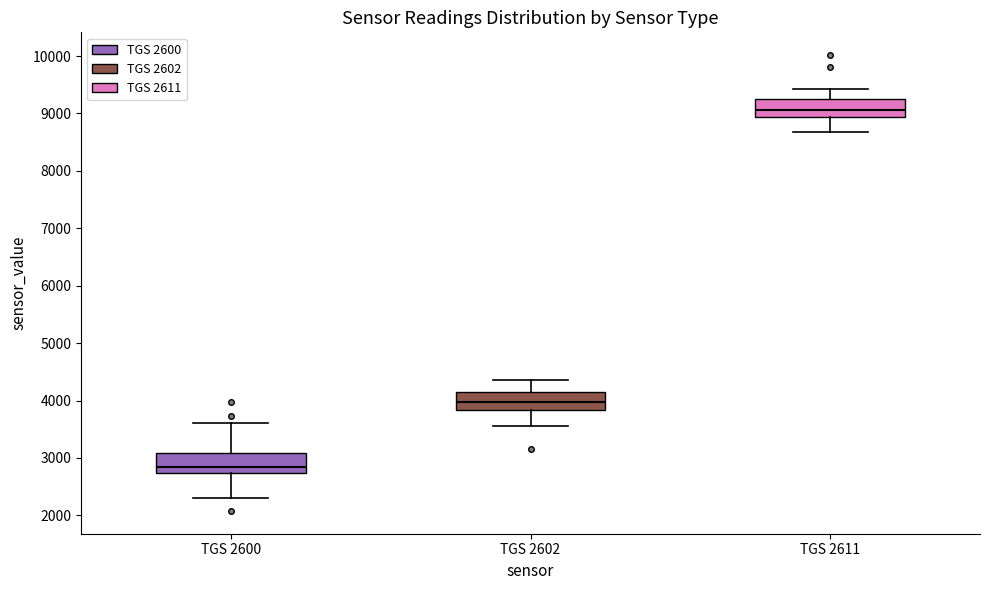

Reading left to right, transcribe this box plot: for each box, give where its median line is, the range the box spans, and where its two whiskers end, as read against the y-axis. The values are not printed on the chart, so give them approximately, as read against the axis.

TGS 2600: median 2900, box 2700 to 3100, whiskers 2300 to 3600
TGS 2602: median 4000, box 3800 to 4100, whiskers 3600 to 4400
TGS 2611: median 9100, box 8900 to 9200, whiskers 8700 to 9400